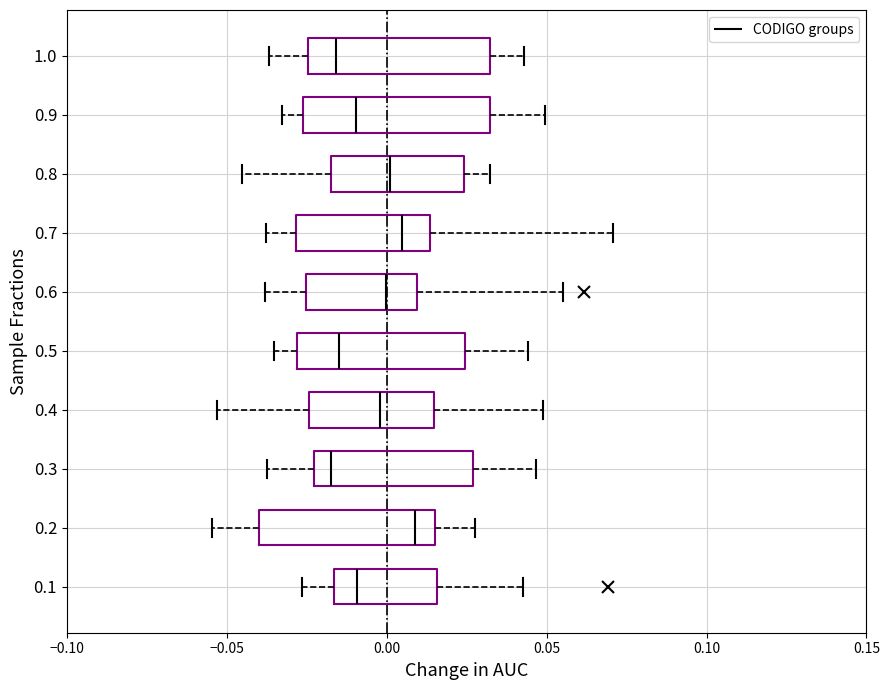

Reading bottom to top, read every box against the x-axis: the position of its median line, the range the box covers, and the ends of its whiskers. The values are not printed on the chart, so give them approximately, as read against the axis.

0.1: median -0.010, box -0.015 to 0.015, whiskers -0.025 to 0.045
0.2: median 0.010, box -0.040 to 0.015, whiskers -0.055 to 0.030
0.3: median -0.015, box -0.025 to 0.025, whiskers -0.035 to 0.045
0.4: median 0.000, box -0.025 to 0.015, whiskers -0.055 to 0.050
0.5: median -0.015, box -0.030 to 0.025, whiskers -0.035 to 0.045
0.6: median 0.000, box -0.025 to 0.010, whiskers -0.040 to 0.055
0.7: median 0.005, box -0.030 to 0.015, whiskers -0.040 to 0.070
0.8: median 0.000, box -0.015 to 0.025, whiskers -0.045 to 0.030
0.9: median -0.010, box -0.025 to 0.030, whiskers -0.035 to 0.050
1.0: median -0.015, box -0.025 to 0.030, whiskers -0.035 to 0.045